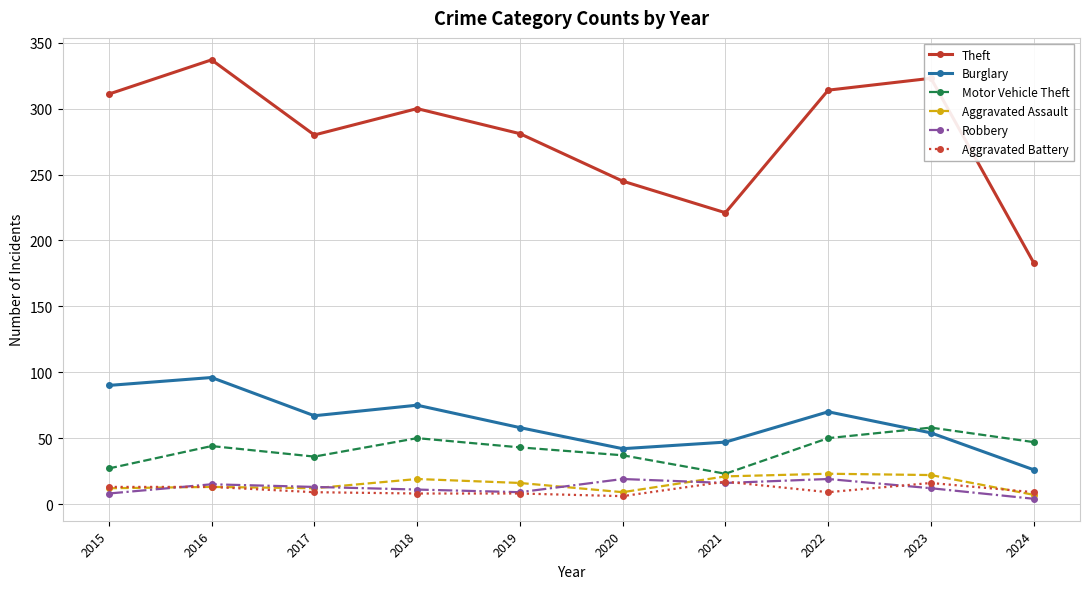

The value of Aggravated Assault at 2021 is 21. True or false?

True